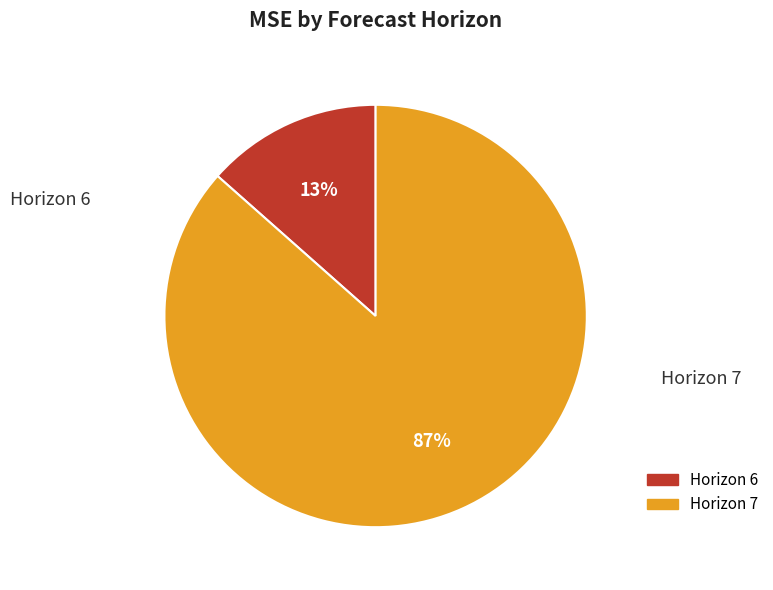

To the nearest percent, what is the average slice percentage?

50%